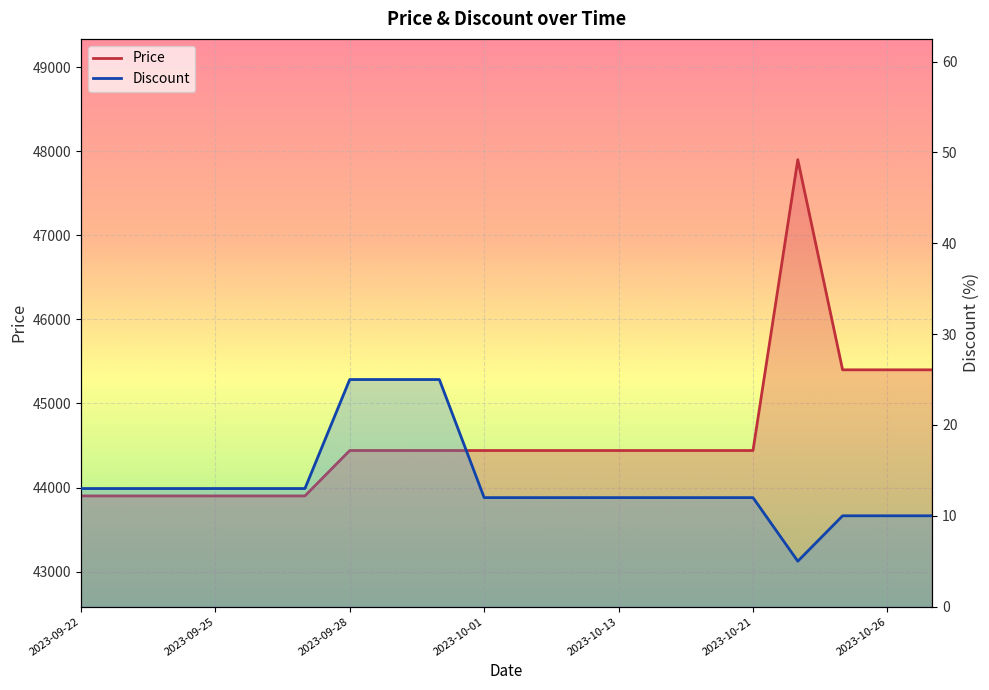

Which series has the largest range (max minus min)?

Price